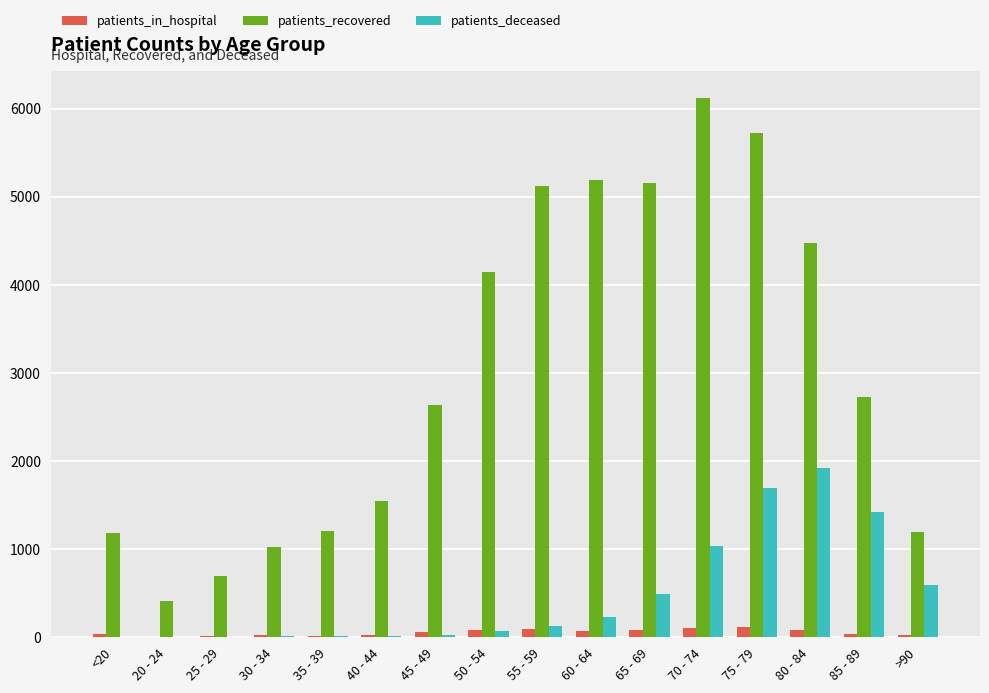

What is the sum of all patients_recovered values?

48549